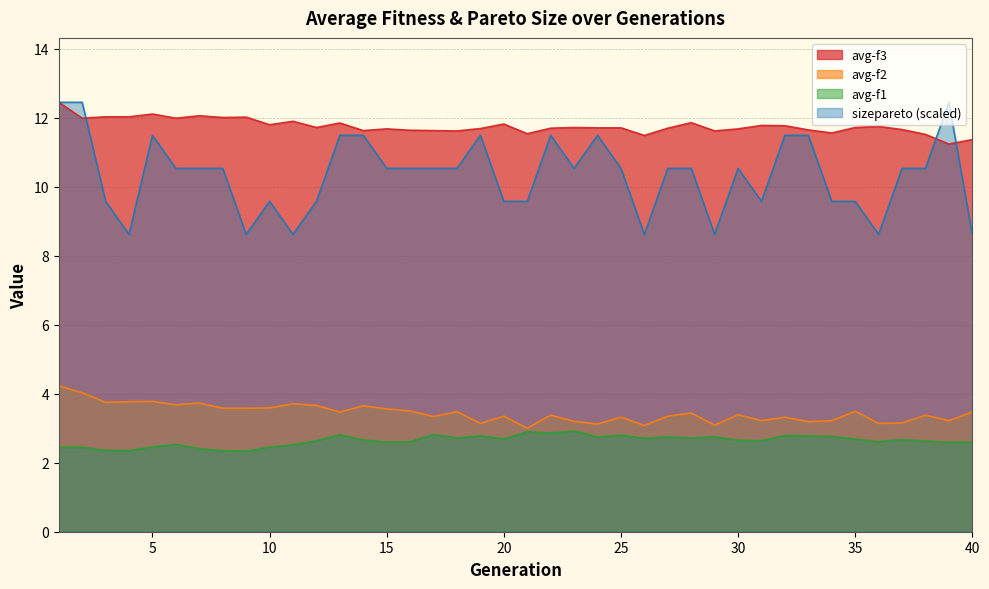

In avg-f3, how many points are higher than both neighbors (excluding endpoints)?

11